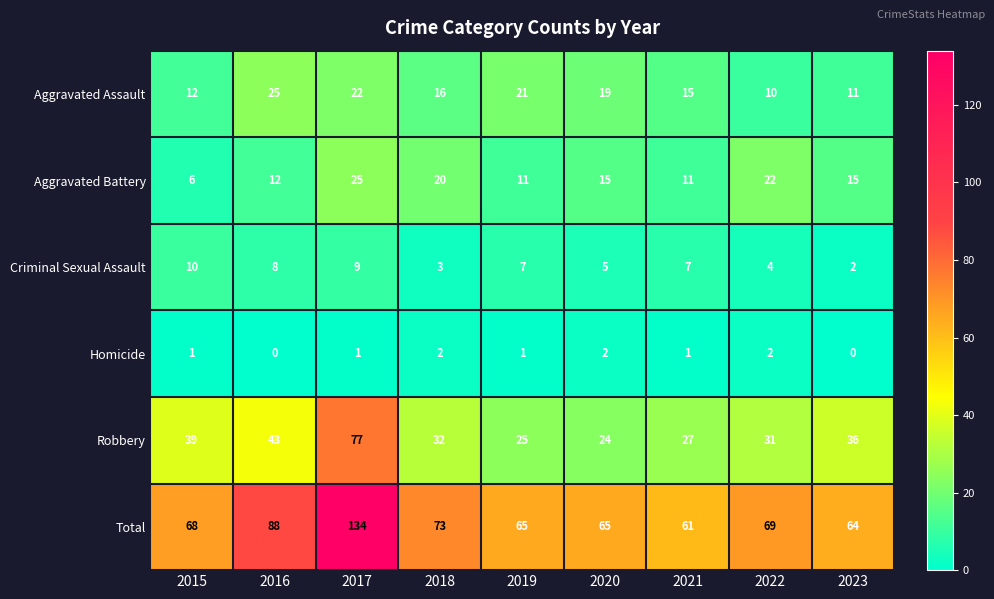

True or false: Robbery has a value of 27 at 2021.

True